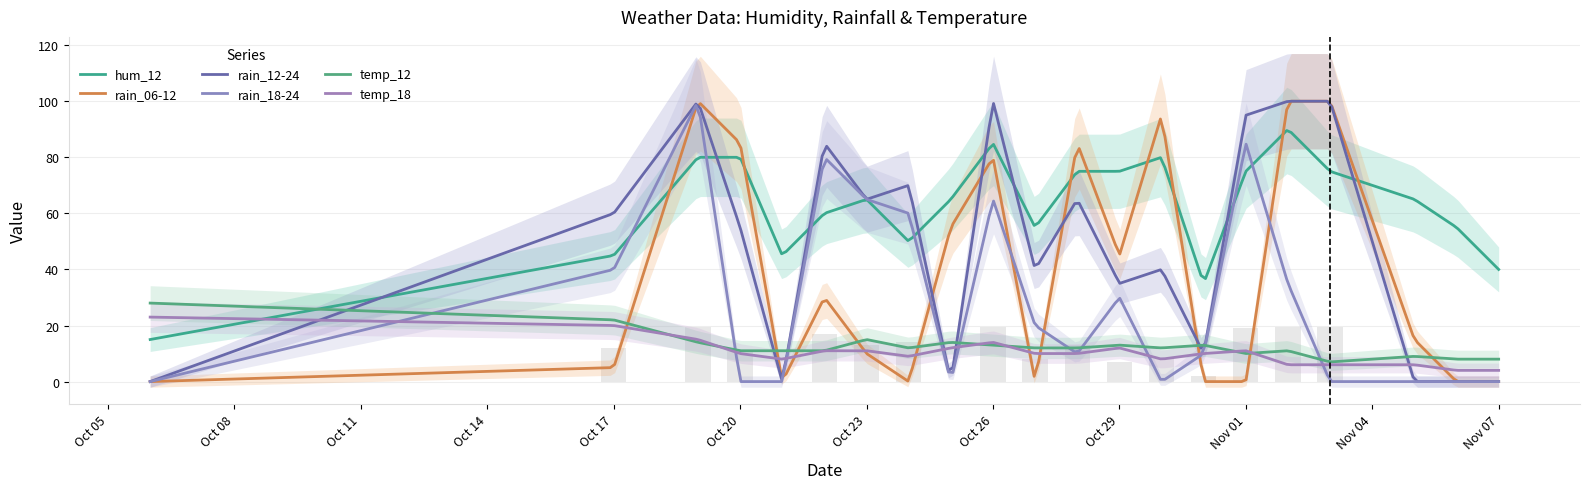

What is the label of the 8th bar from the right?

2023-10-30